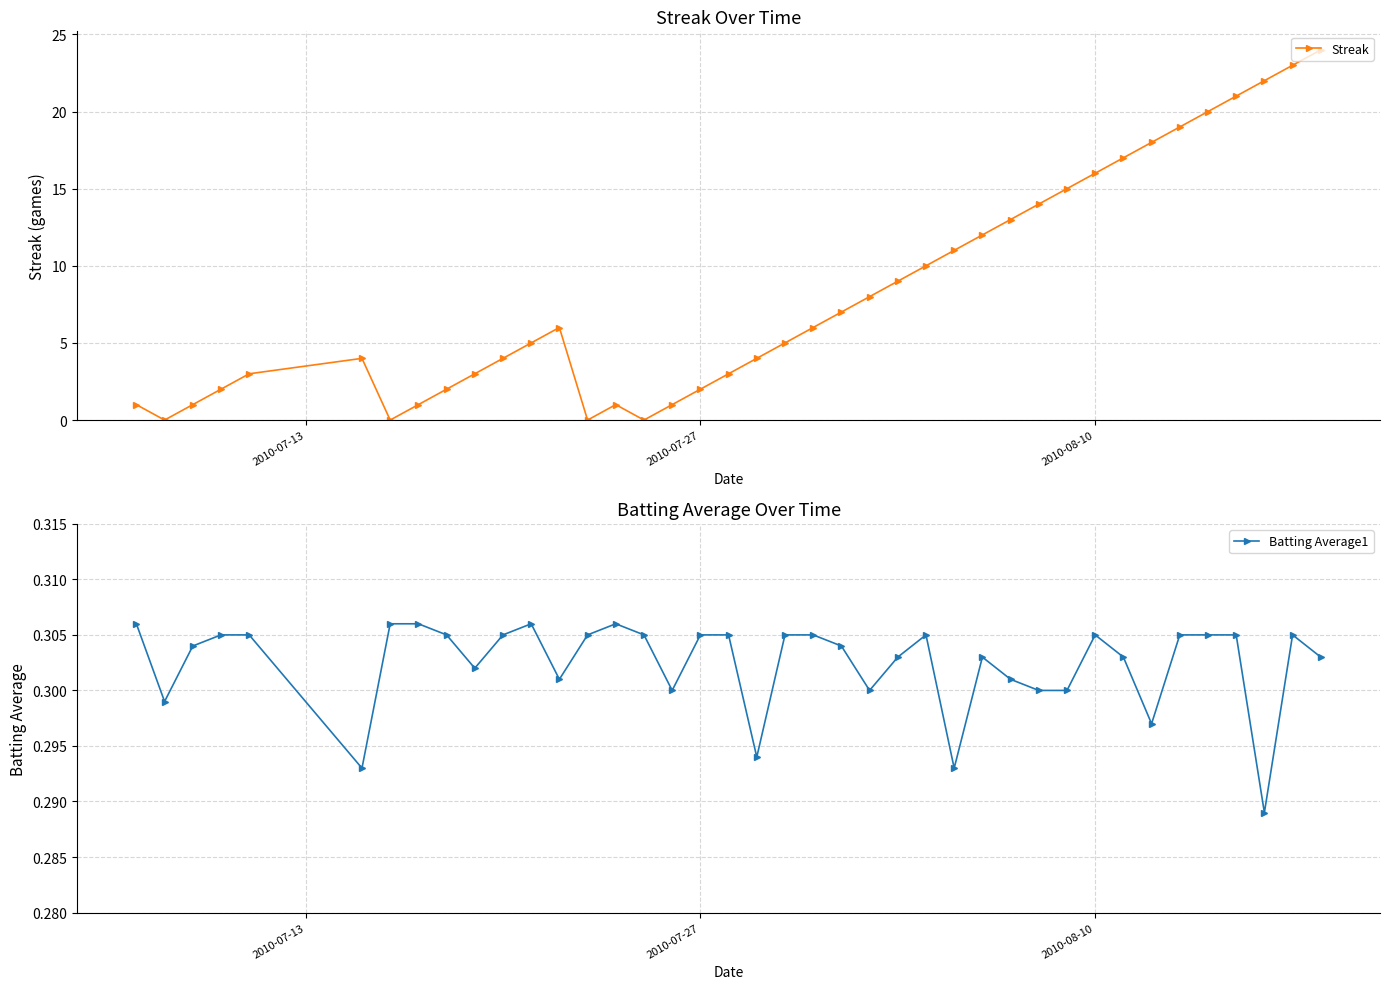

True or false: Streak has a value of 10 at 2010-08-10.

False